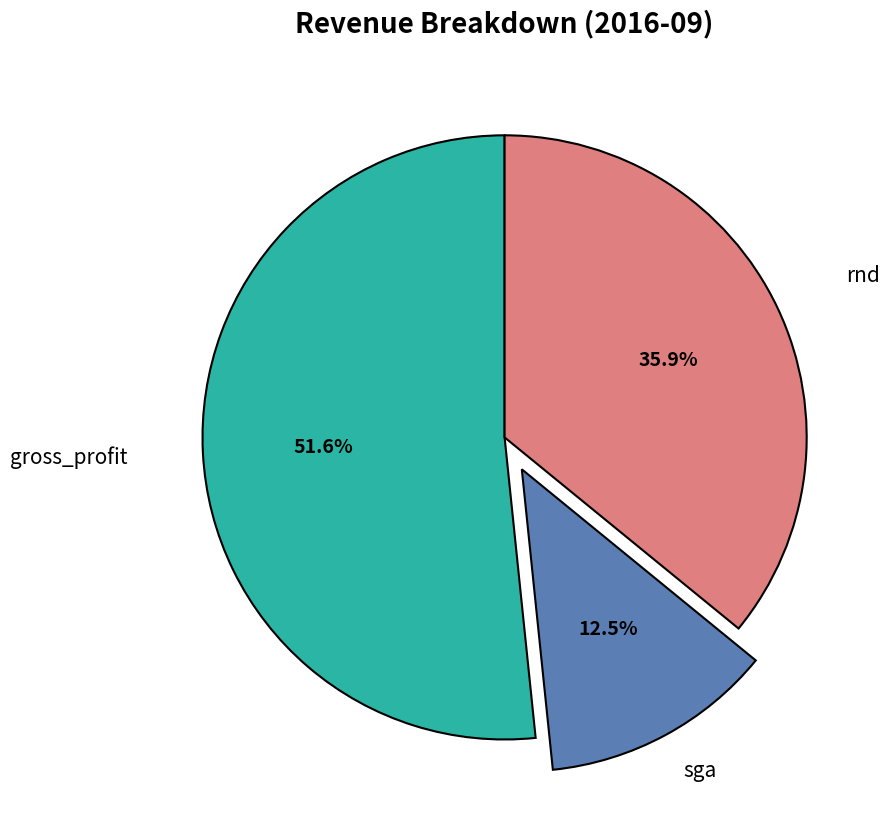

Is there a majority slice in this chart?

Yes